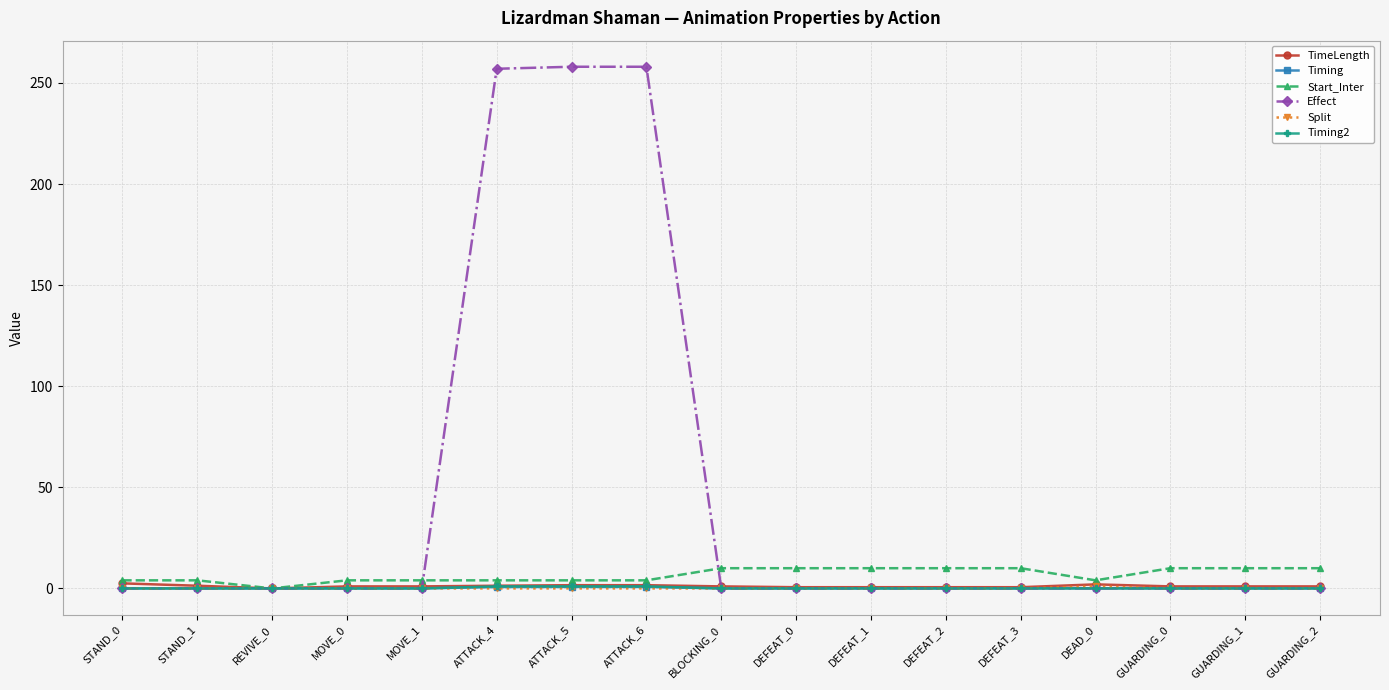

Which series has the largest range (max minus min)?

Effect